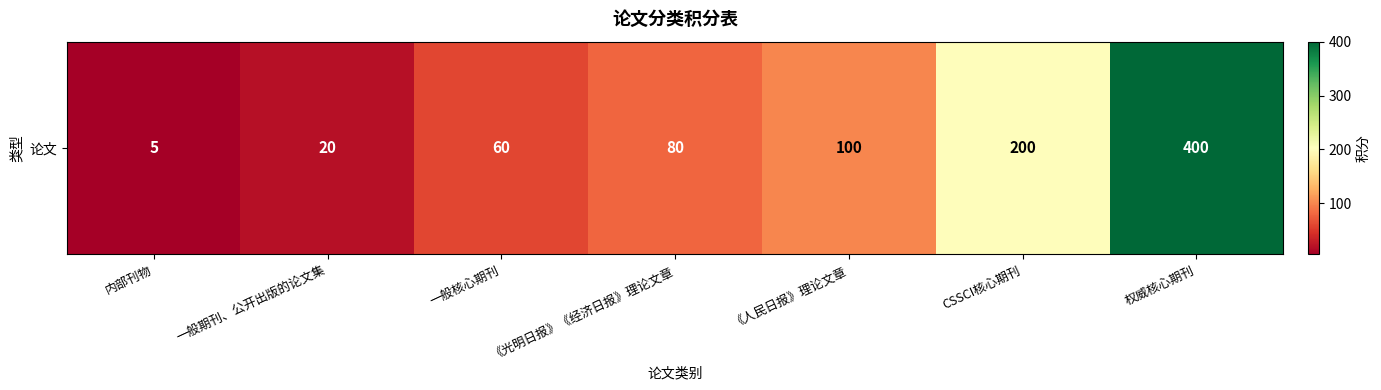

Rank the categories by value from lowest to highest.

内部刊物, 一般期刊、公开出版的论文集, 一般核心期刊, 《光明日报》《经济日报》理论文章, 《人民日报》理论文章, CSSCI核心期刊, 权威核心期刊